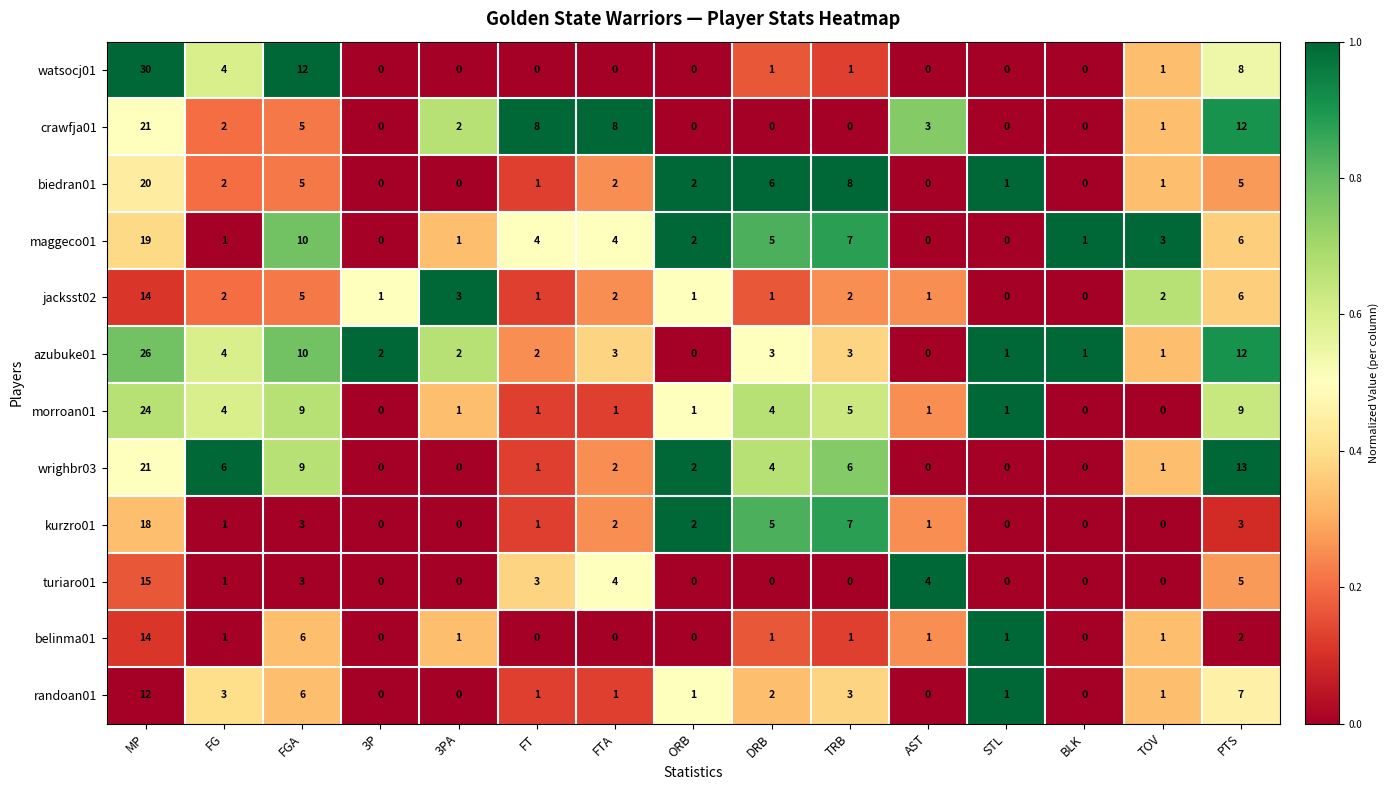

At which label does wrighbr03 first exceed 2?

MP